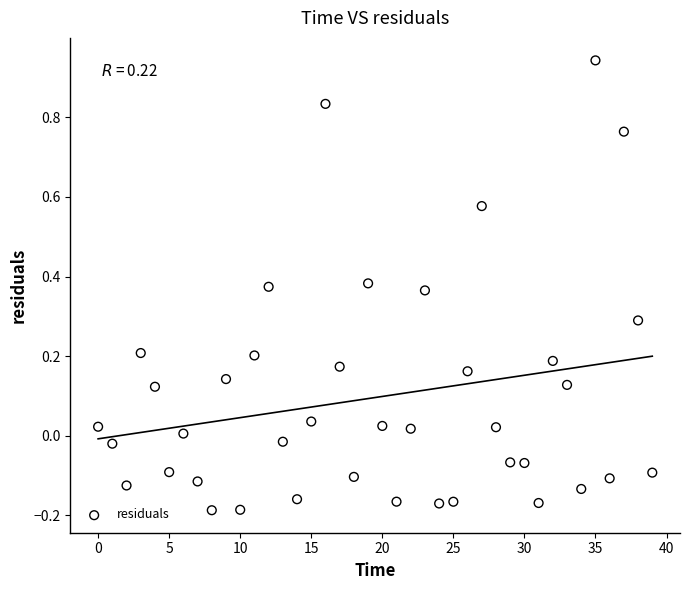

What is the range of Y values (max minus min)?

1.1